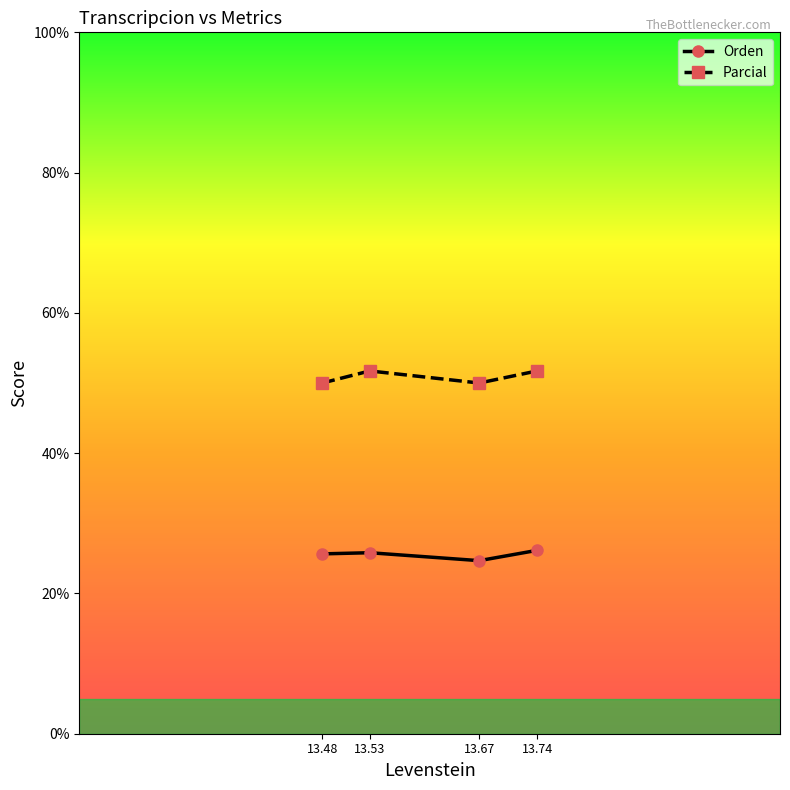

At how many categories does at least one series exceed 47?

4